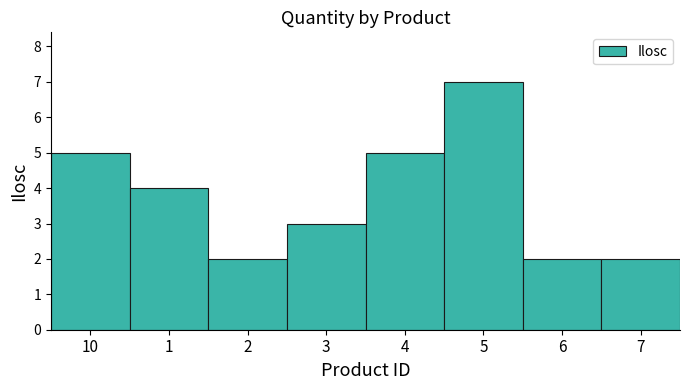

What is the label of the 4th bar from the right?

4